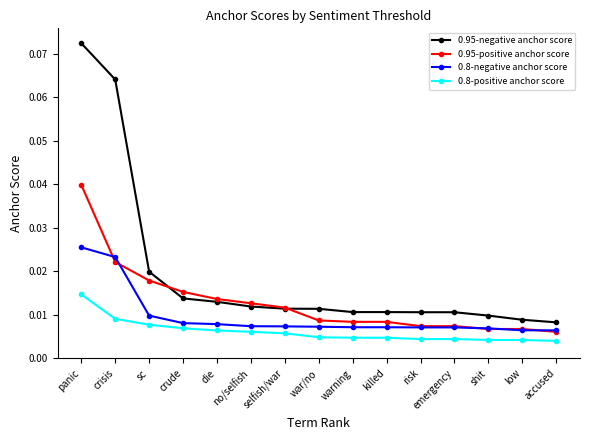

True or false: 0.95-positive anchor score and 0.95-negative anchor score cross at least once.

True